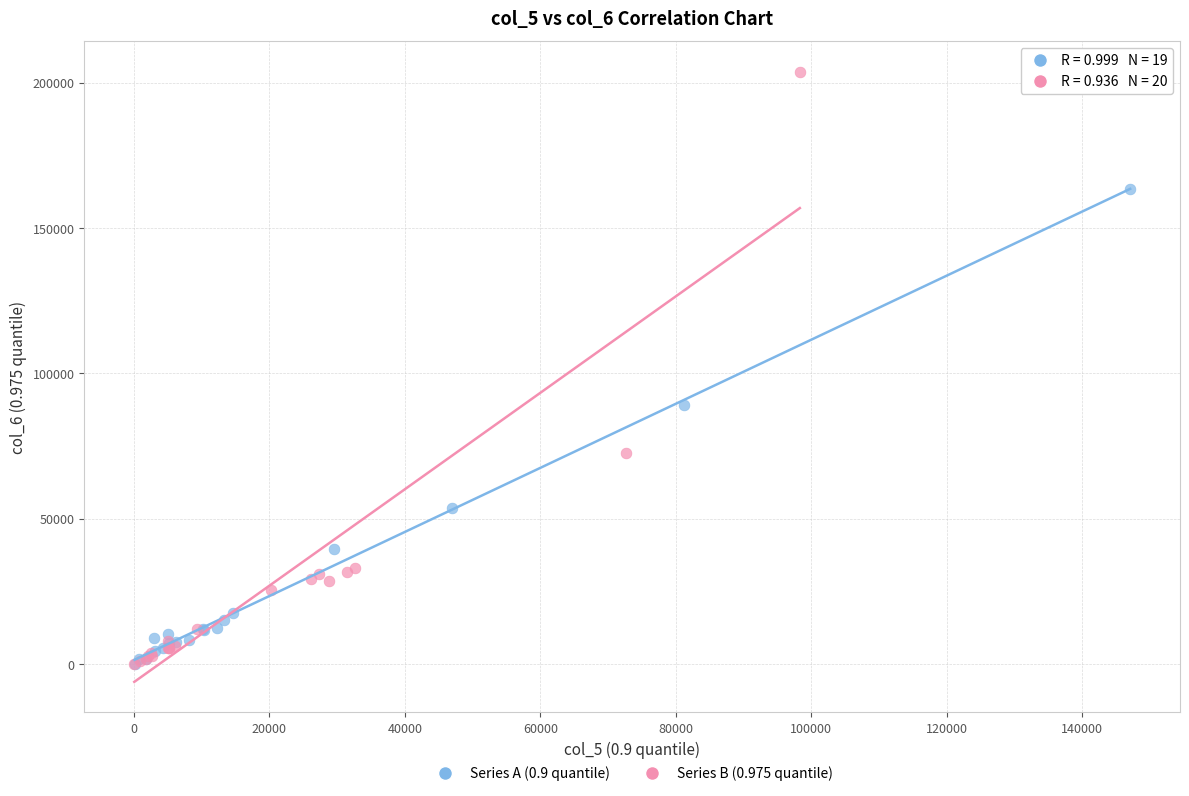

Which series reaches the maximum Y coordinate?

Series B (0.975 quantile)